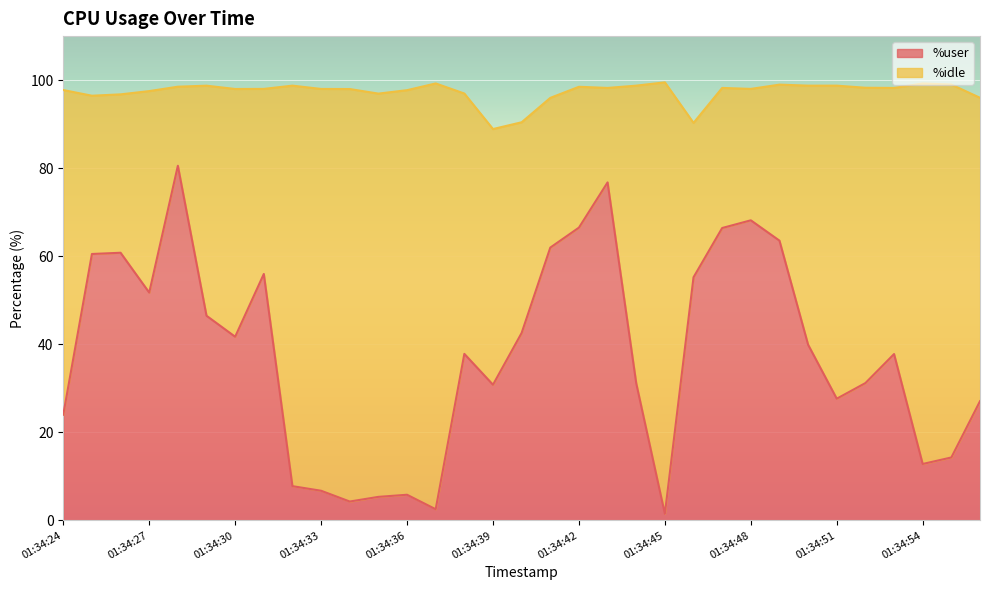

List the labels in order of value, smallest first.

01:34:45, 01:34:37, 01:34:34, 01:34:35, 01:34:36, 01:34:33, 01:34:32, 01:34:54, 01:34:55, 01:34:24, 01:34:56, 01:34:51, 01:34:39, 01:34:44, 01:34:52, 01:34:53, 01:34:38, 01:34:50, 01:34:30, 01:34:40, 01:34:29, 01:34:27, 01:34:46, 01:34:31, 01:34:25, 01:34:26, 01:34:41, 01:34:49, 01:34:47, 01:34:42, 01:34:48, 01:34:43, 01:34:28